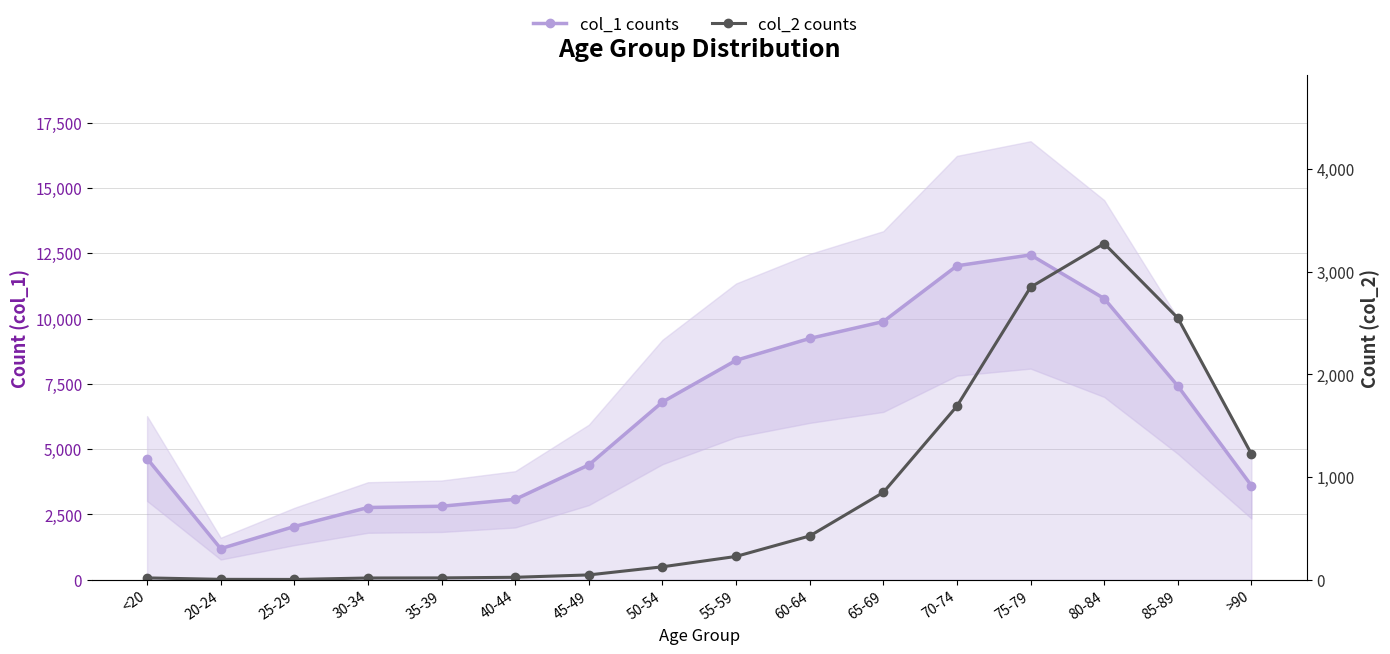

What is the spread (max minus min) of values at 35-39?

2796